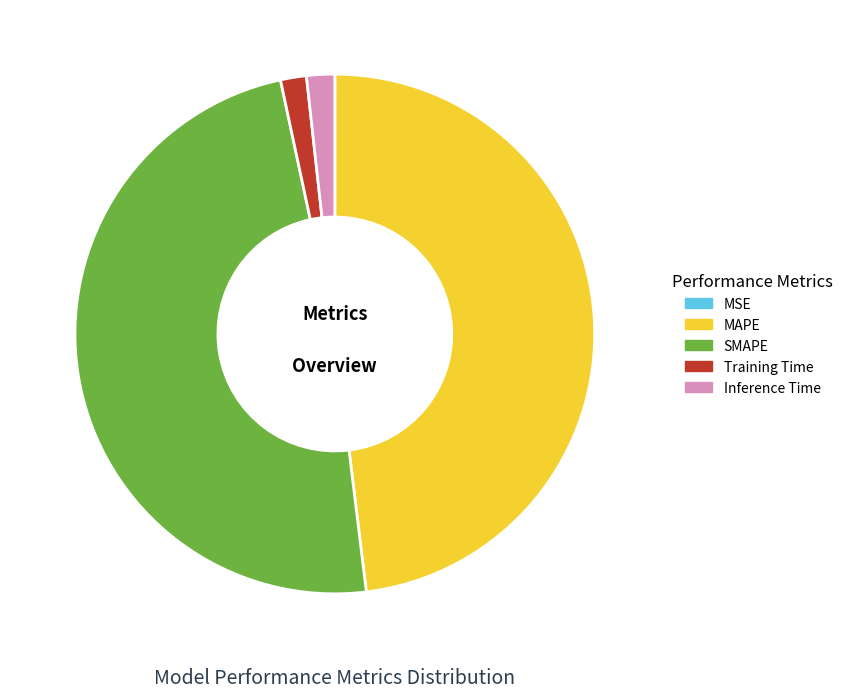

Is it true that SMAPE is 37% of the pie?

False